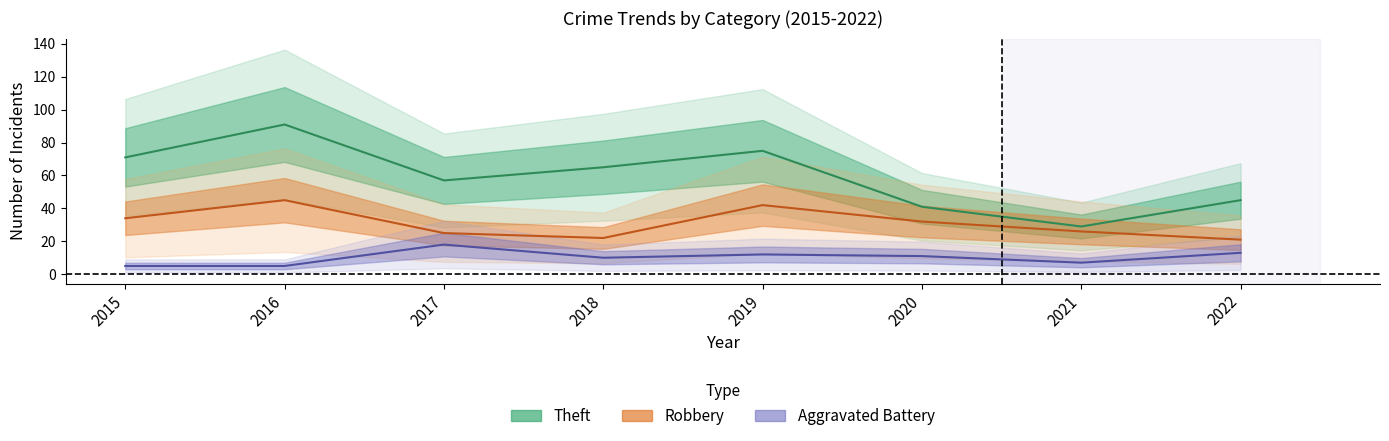

Which series has the largest total across all categories?

Theft